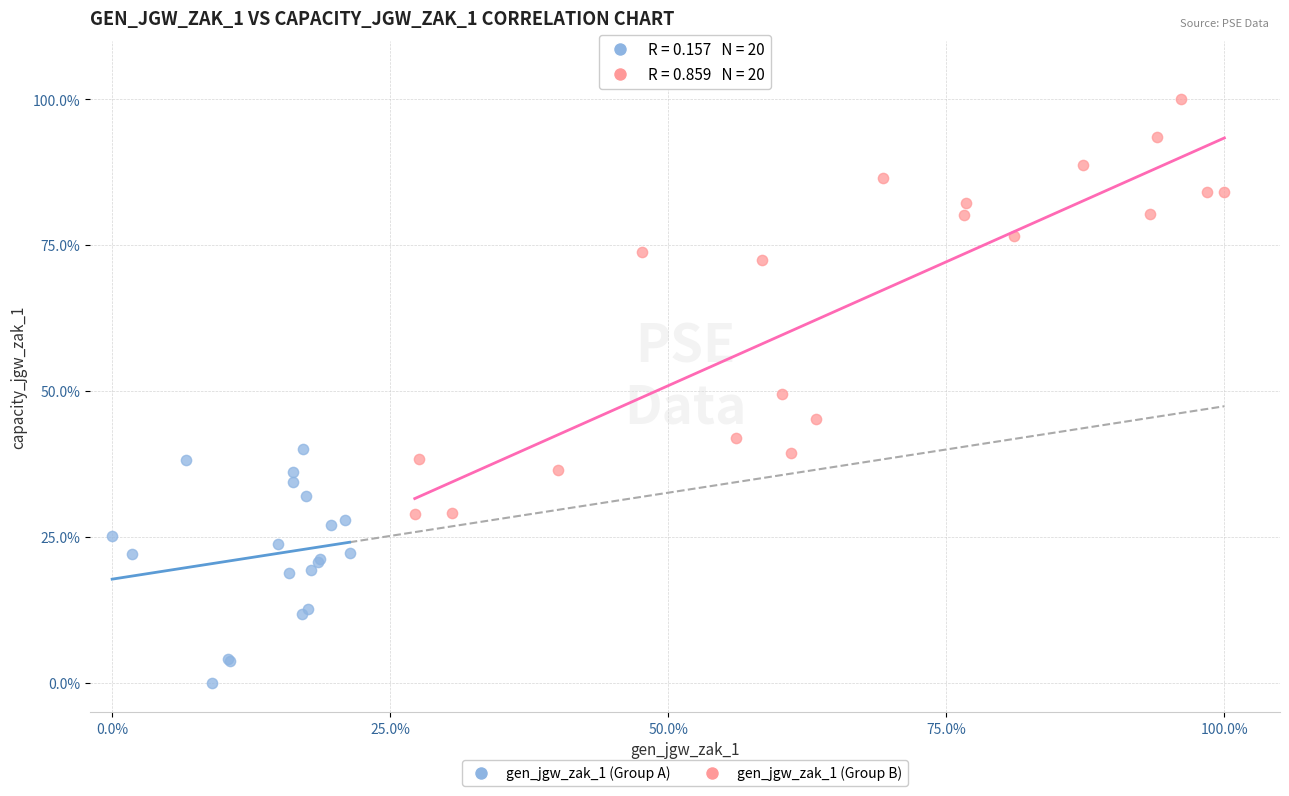

What are all the series names shown in the legend?

gen_jgw_zak_1 (Group A), gen_jgw_zak_1 (Group B)